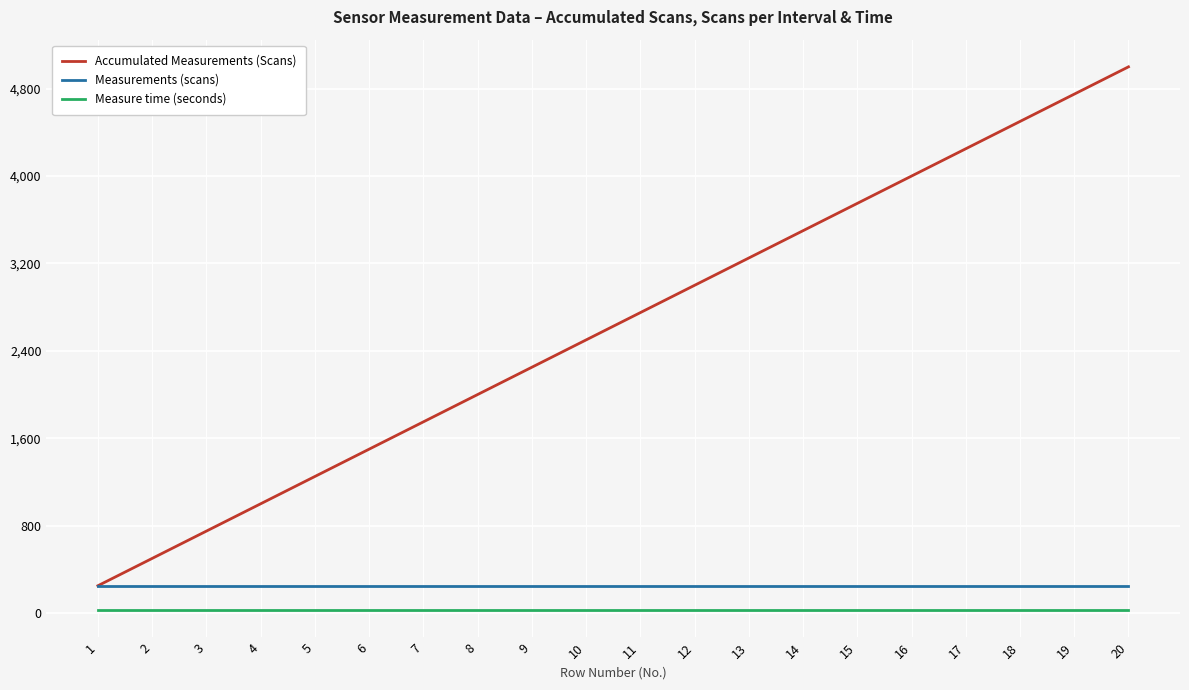

True or false: Measure time (seconds) and Accumulated Measurements (Scans) cross at least once.

False